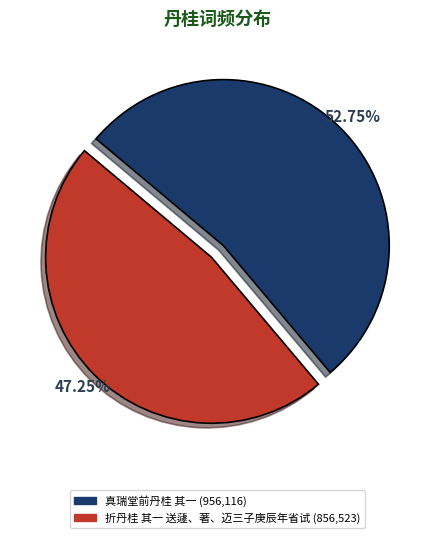

Which category has the biggest portion of the pie?

真瑞堂前丹桂 其一